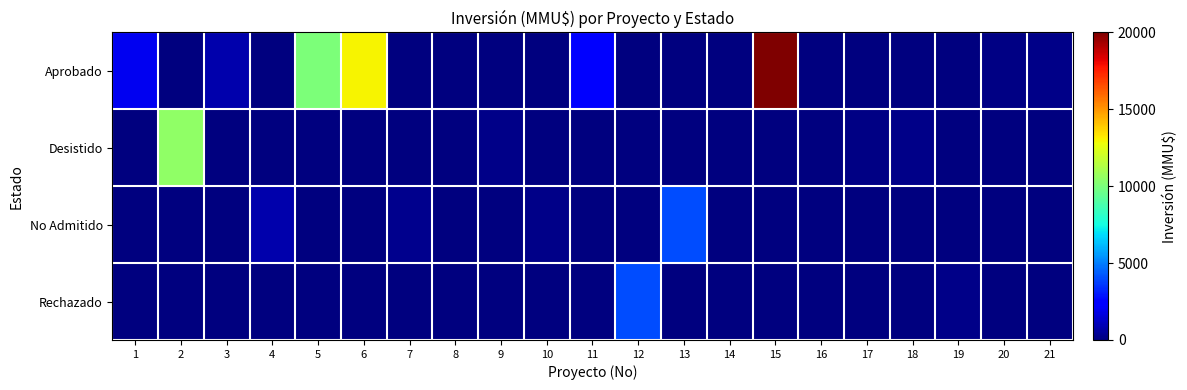

Rank the series by their maximum value, from lowest to highest.

No Admitido, Rechazado, Desistido, Aprobado